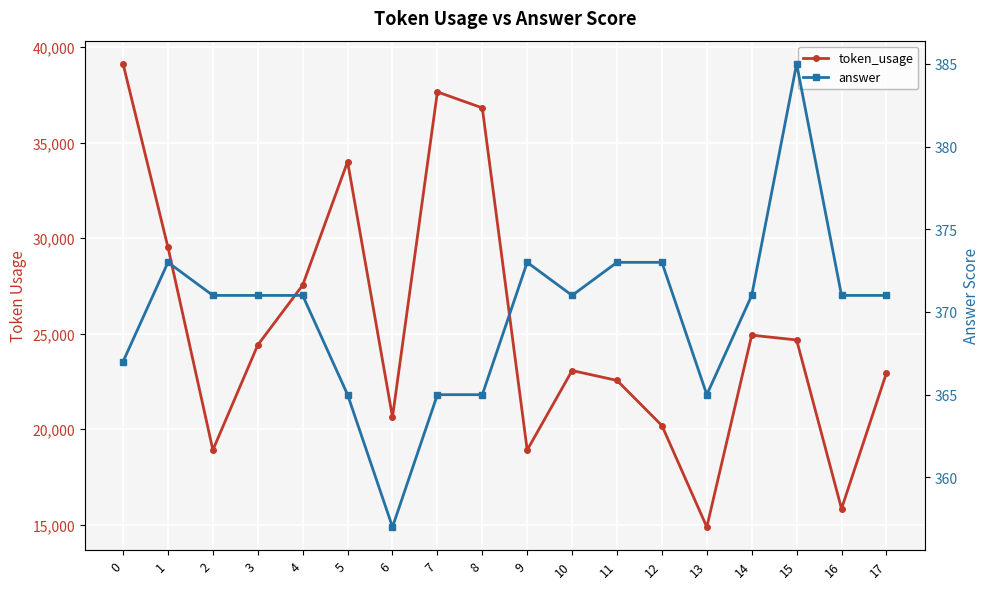

What is the sum of the answer values at 13 and 15?

750